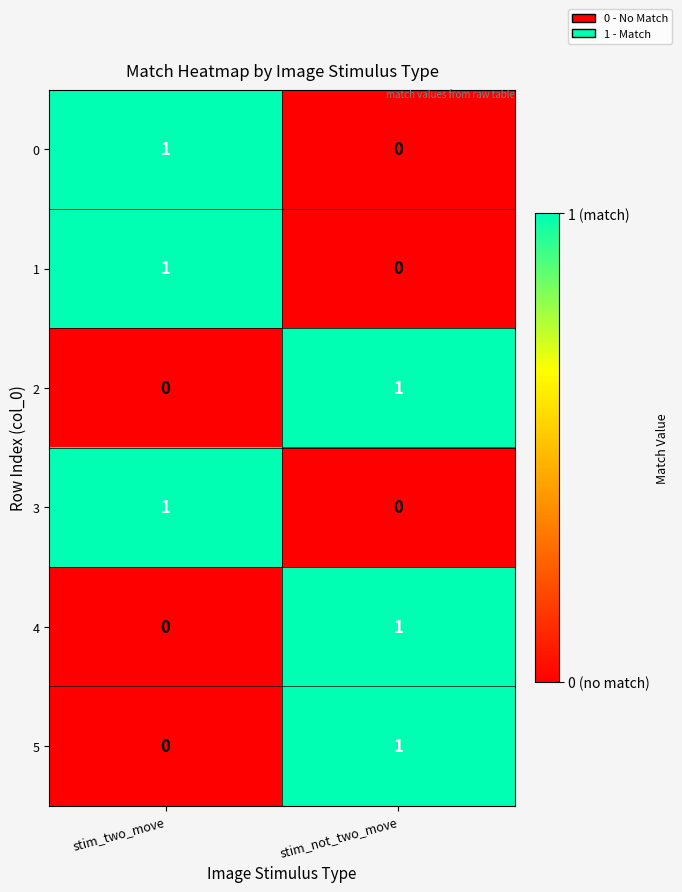

List the labels in order of 1 value, largest first.

stim_two_move, stim_not_two_move